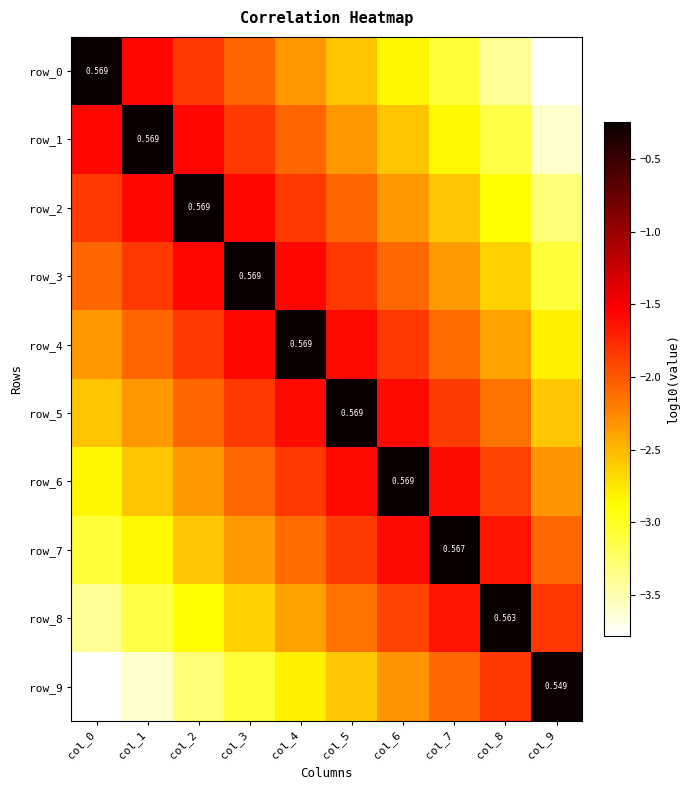

At which label does row_4 first exceed -1?

col_4